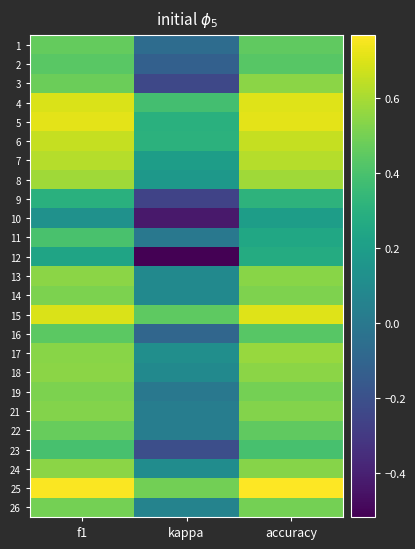

What is the greatest value displayed?

0.8